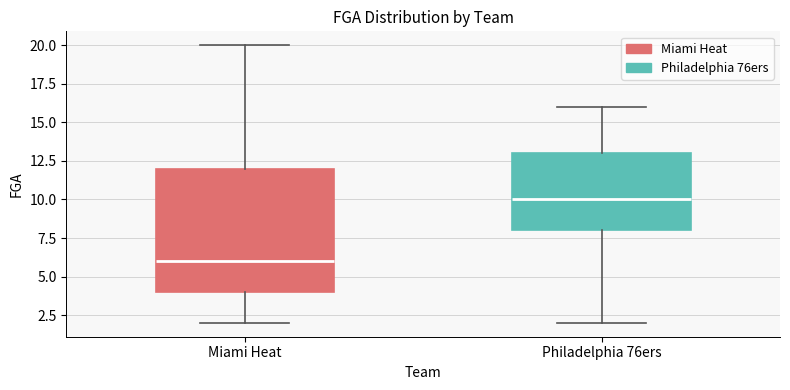

Which box is the tallest, from its lower edge to its upper edge?

Miami Heat